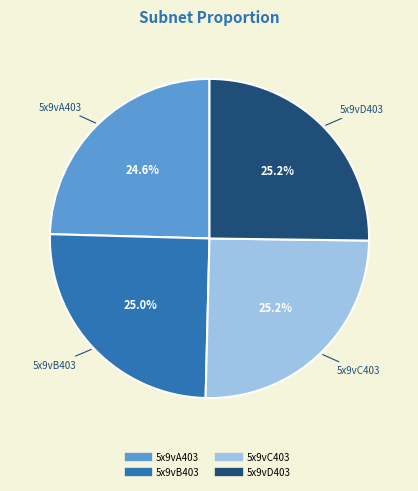

Is there any slice that represents more than half of the pie?

No